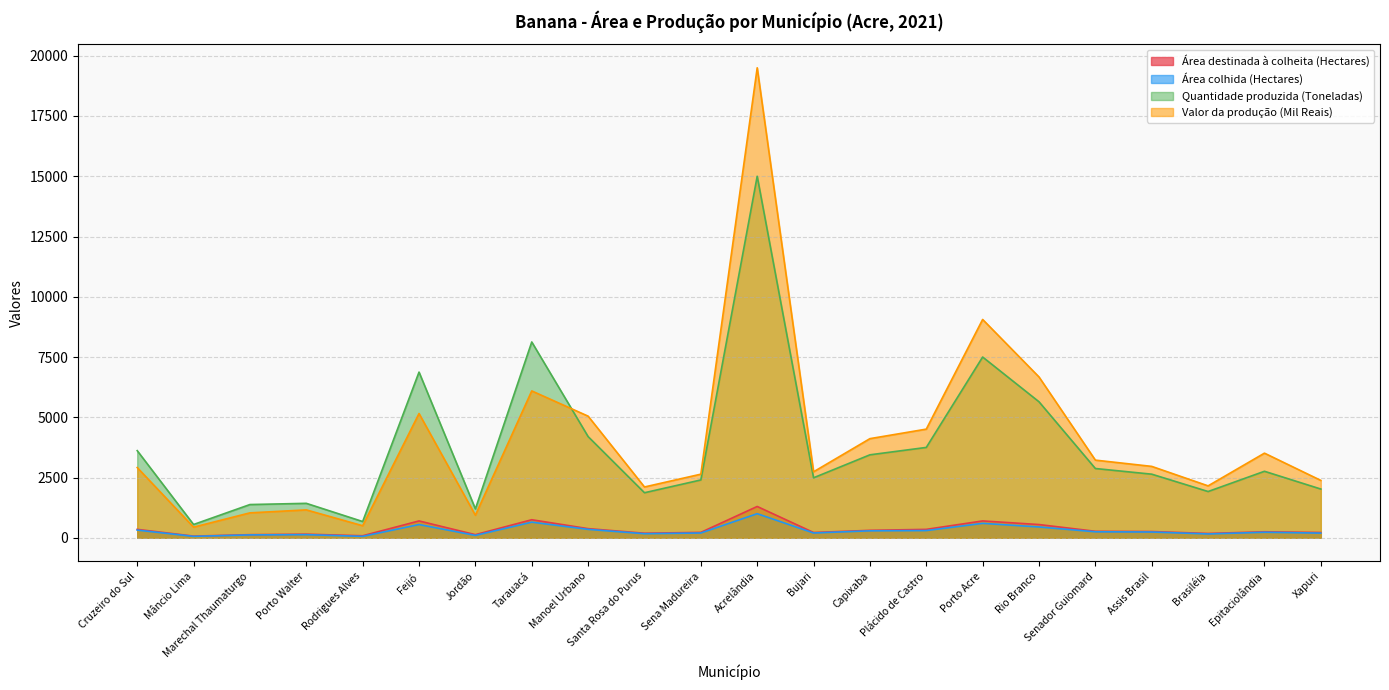

Reading left to right, what are all the values shown in this chart?

Área destinada à colheita (Hectares): Cruzeiro do Sul=350	Mâncio Lima=70	Marechal Thaumaturgo=130	Porto Walter=150	Rodrigues Alves=85	Feijó=700	Jordão=130	Tarauacá=750	Manoel Urbano=380	Santa Rosa do Purus=190	Sena Madureira=225	Acrelândia=1300	Bujari=220	Capixaba=310	Plácido de Castro=350	Porto Acre=700	Rio Branco=550	Senador Guiomard=270	Assis Brasil=260	Brasiléia=180	Epitaciolândia=250	Xapuri=220
Área colhida (Hectares): Cruzeiro do Sul=320	Mâncio Lima=60	Marechal Thaumaturgo=120	Porto Walter=130	Rodrigues Alves=60	Feijó=550	Jordão=100	Tarauacá=650	Manoel Urbano=350	Santa Rosa do Purus=170	Sena Madureira=200	Acrelândia=1000	Bujari=200	Capixaba=290	Plácido de Castro=300	Porto Acre=600	Rio Branco=450	Senador Guiomard=250	Assis Brasil=240	Brasiléia=160	Epitaciolândia=230	Xapuri=195
Quantidade produzida (Toneladas): Cruzeiro do Sul=3616	Mâncio Lima=552	Marechal Thaumaturgo=1380	Porto Walter=1430	Rodrigues Alves=675	Feijó=6875	Jordão=1200	Tarauacá=8125	Manoel Urbano=4200	Santa Rosa do Purus=1870	Sena Madureira=2400	Acrelândia=15000	Bujari=2490	Capixaba=3443	Plácido de Castro=3750	Porto Acre=7500	Rio Branco=5643	Senador Guiomard=2875	Assis Brasil=2640	Brasiléia=1920	Epitaciolândia=2760	Xapuri=2023
Valor da produção (Mil Reais): Cruzeiro do Sul=2915	Mâncio Lima=442	Marechal Thaumaturgo=1035	Porto Walter=1158	Rodrigues Alves=501	Feijó=5156	Jordão=936	Tarauacá=6094	Manoel Urbano=5047	Santa Rosa do Purus=2109	Sena Madureira=2640	Acrelândia=19500	Bujari=2739	Capixaba=4114	Plácido de Castro=4509	Porto Acre=9059	Rio Branco=6673	Senador Guiomard=3223	Assis Brasil=2963	Brasiléia=2155	Epitaciolândia=3512	Xapuri=2381